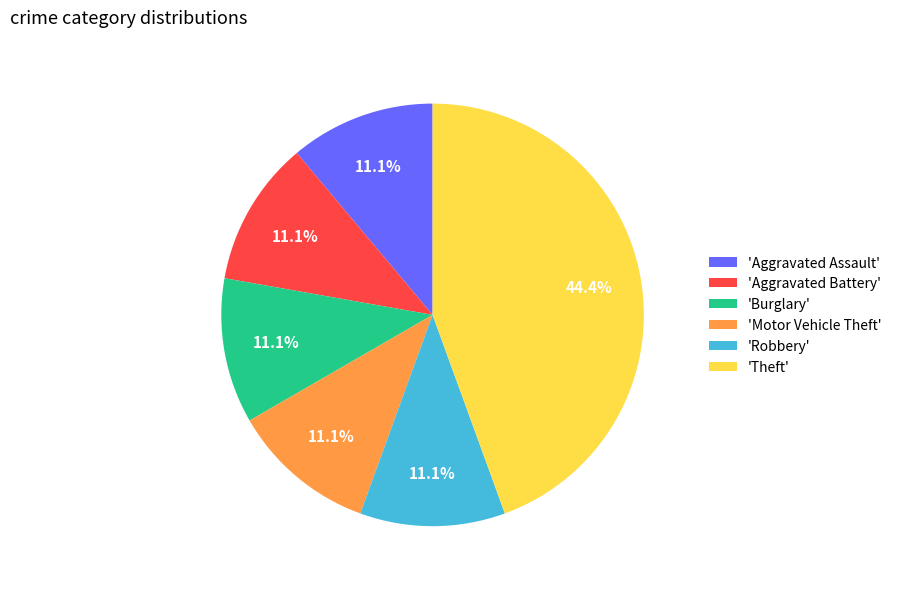

What is the ratio of the value at 'Aggravated Assault' to the value at 'Robbery'?

1.0